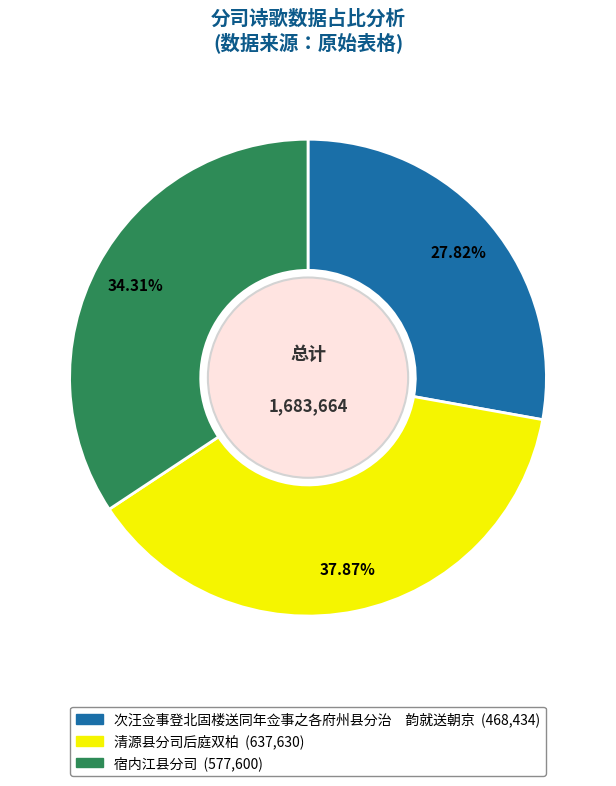

Do 宿内江县分司 and 清源县分司后庭双柏 together represent more than half of the pie?

Yes